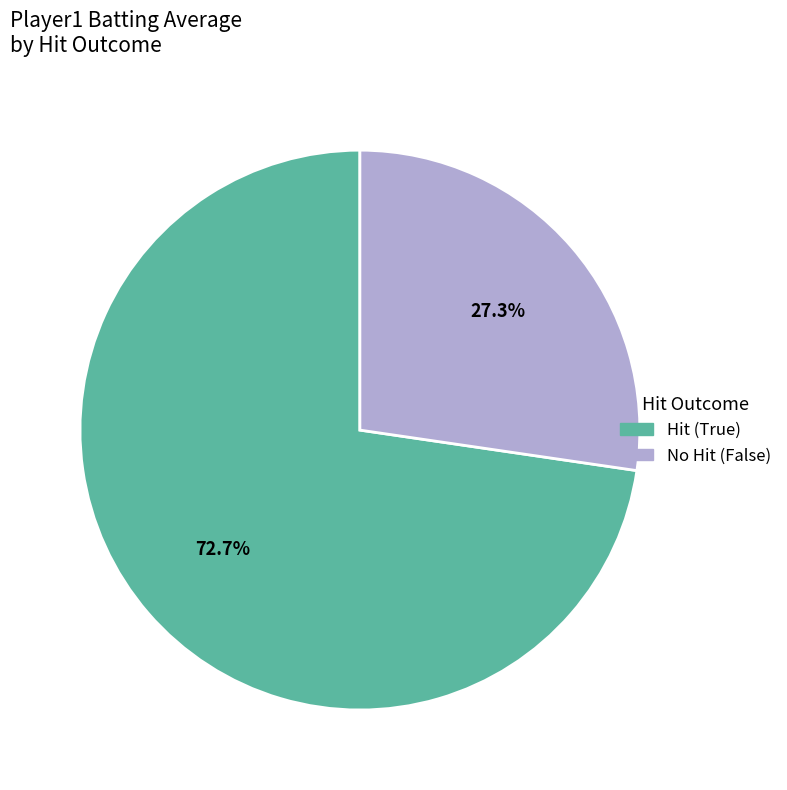

Which category has the smallest portion of the pie?

No Hit (False)